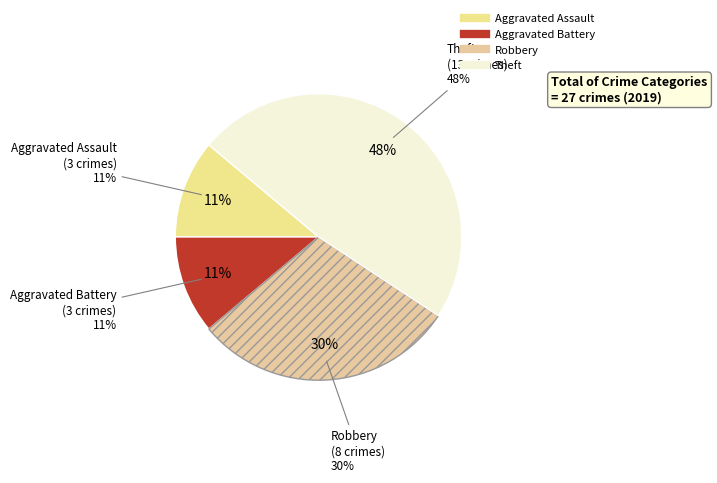

Does any single category account for the majority?

No